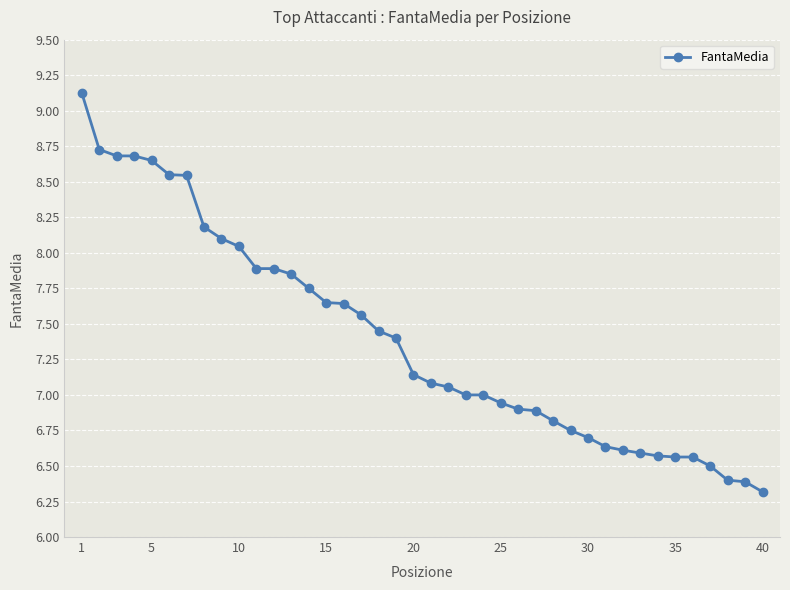

What is the difference between the maximum and minimum values?

2.8